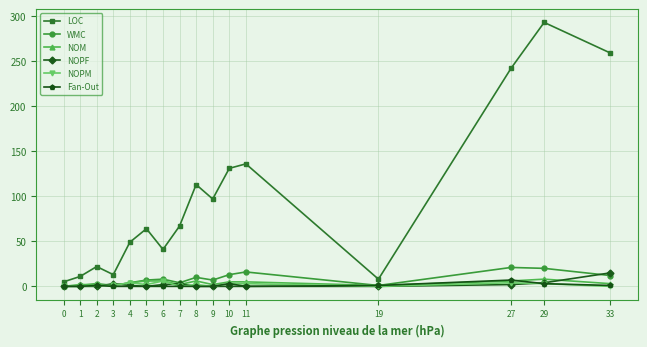

What is the greatest value displayed?

293